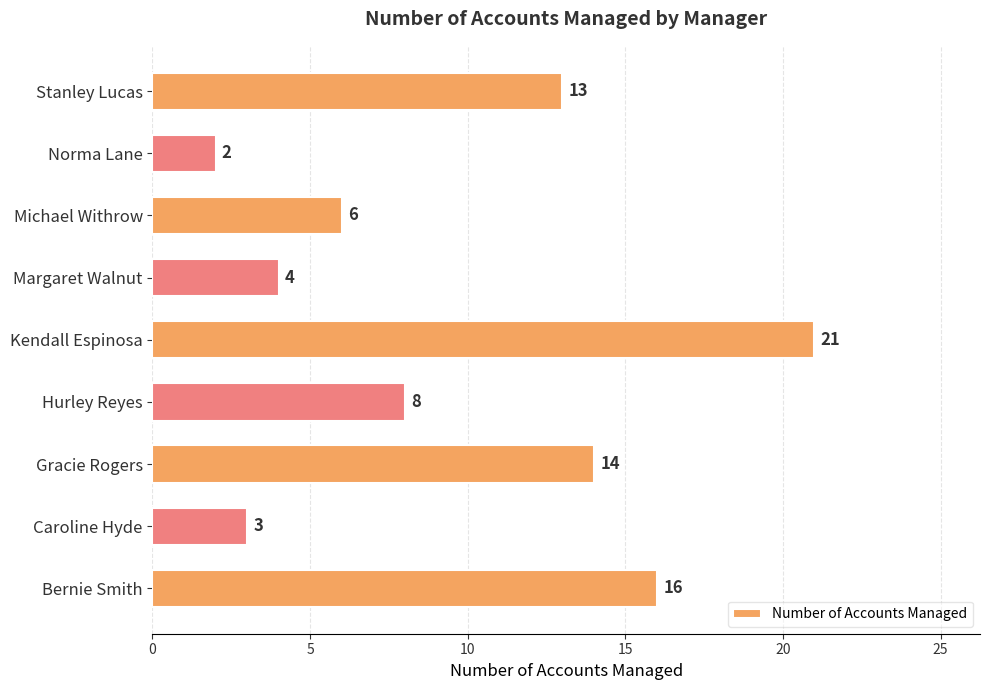

What is the change in value from Gracie Rogers to Norma Lane?

-12